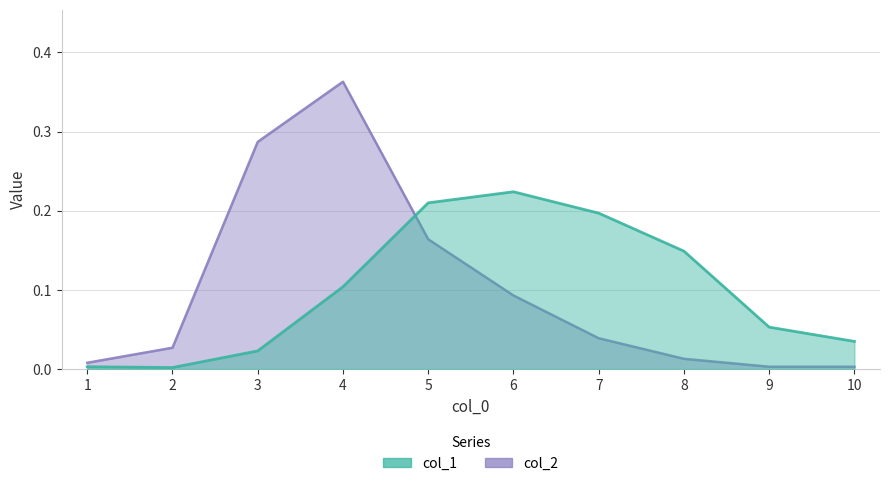

What is the sum of all col_1 values?

1.0